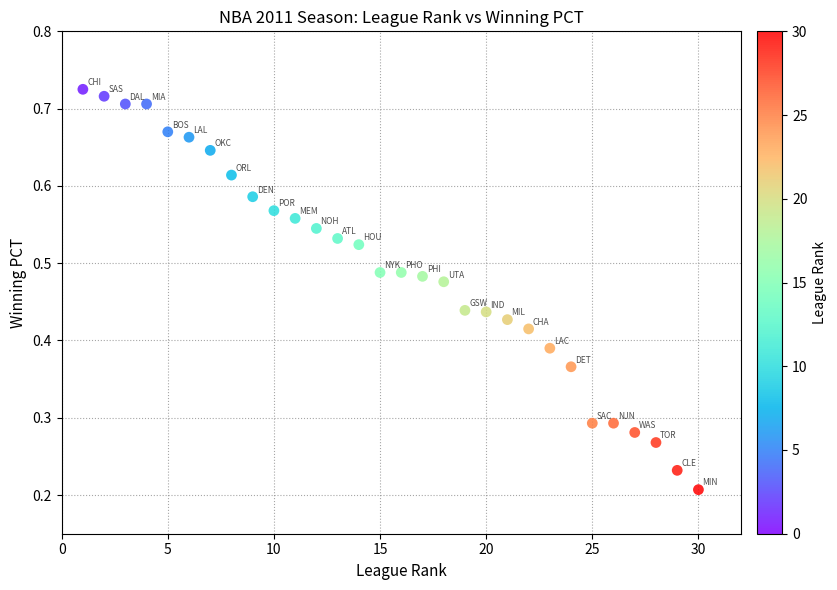

What is the range of X values (max minus min)?

29.0